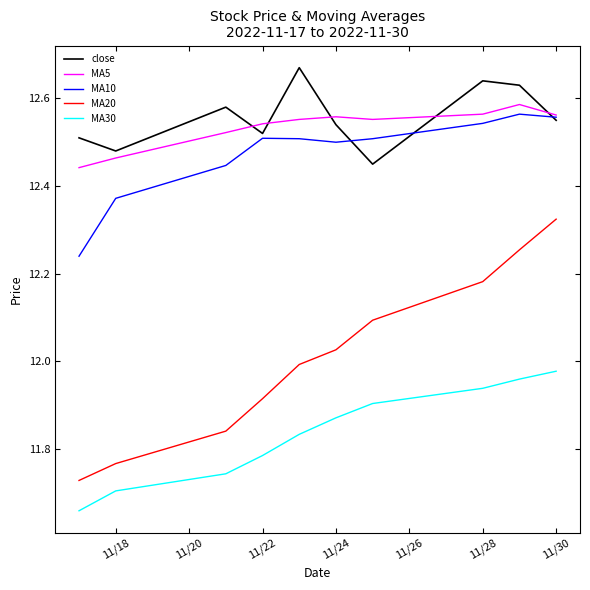

Which series has the widest spread of values?

MA20